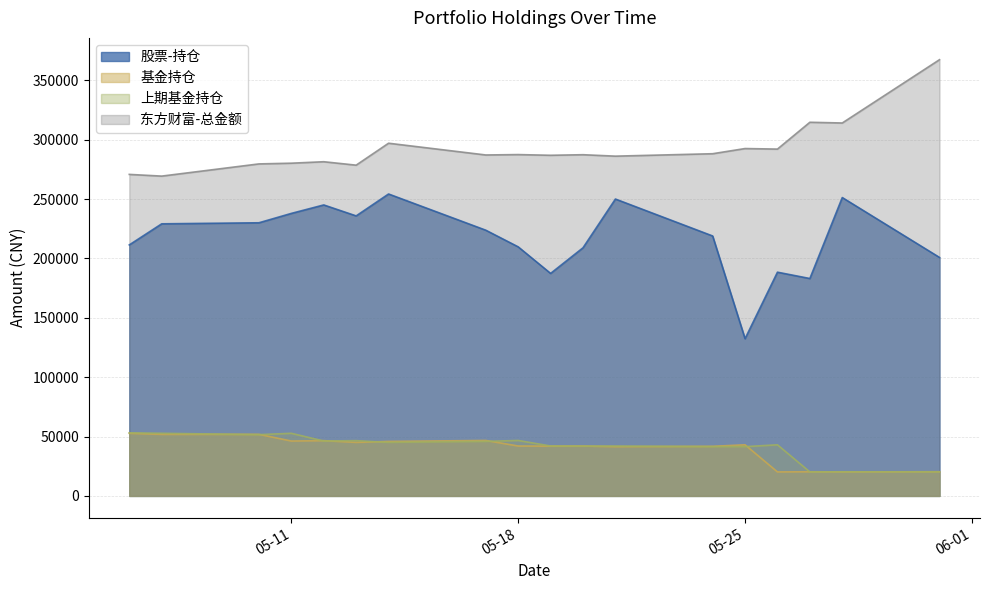

Which series has the largest total across all categories?

东方财富-总金额